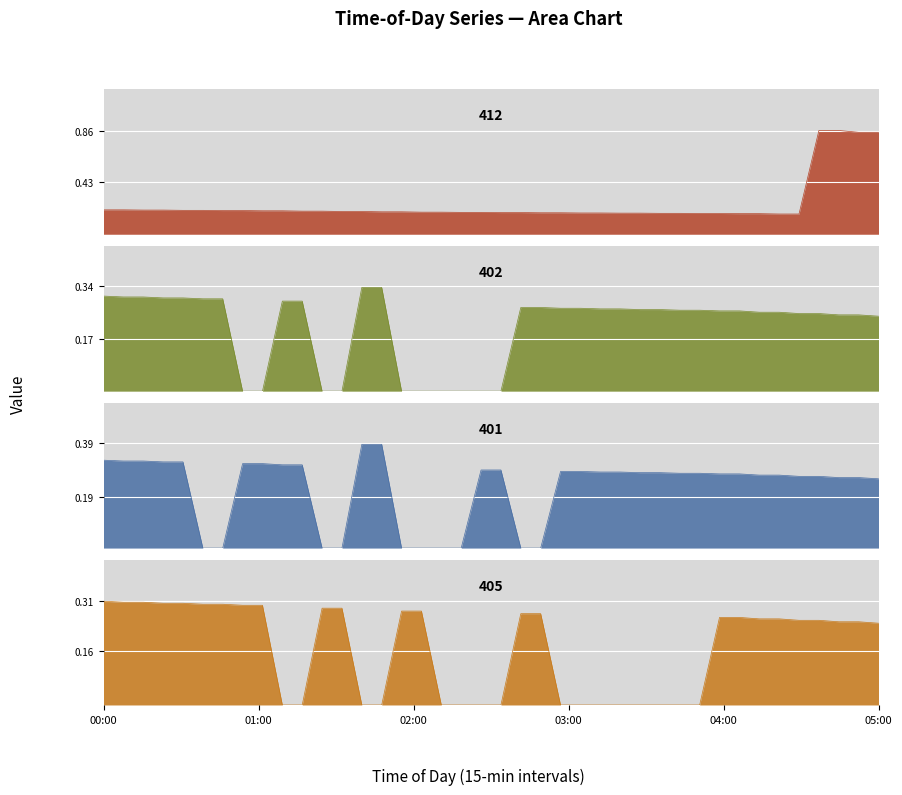

Count the number of categories in the chart.

40